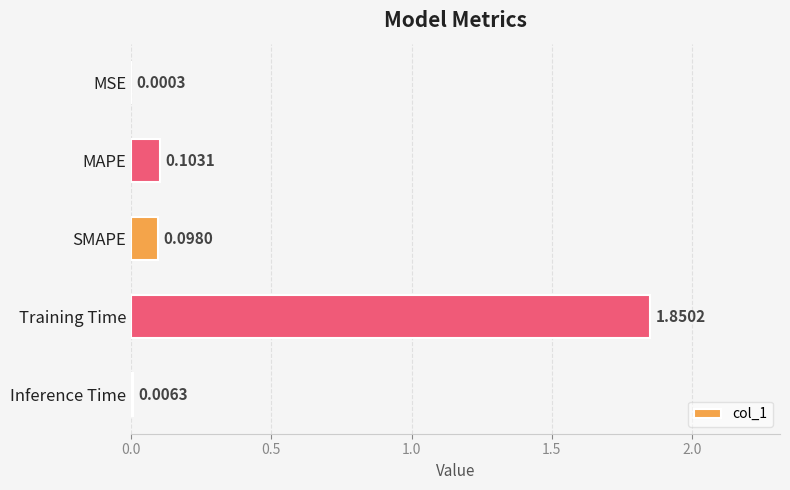

What is the sum of all values?

2.1